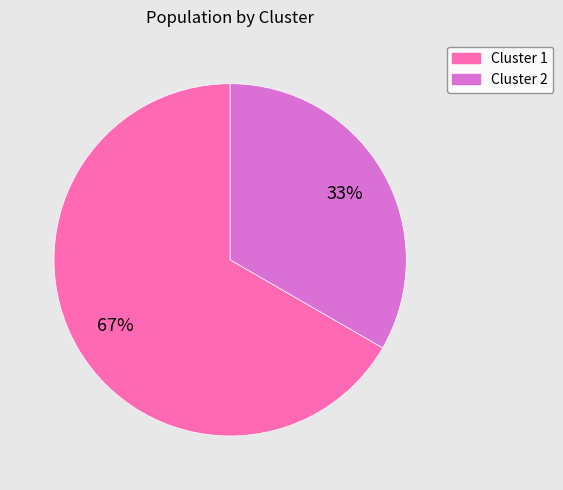

What is the smallest slice in the pie chart?

Cluster 2